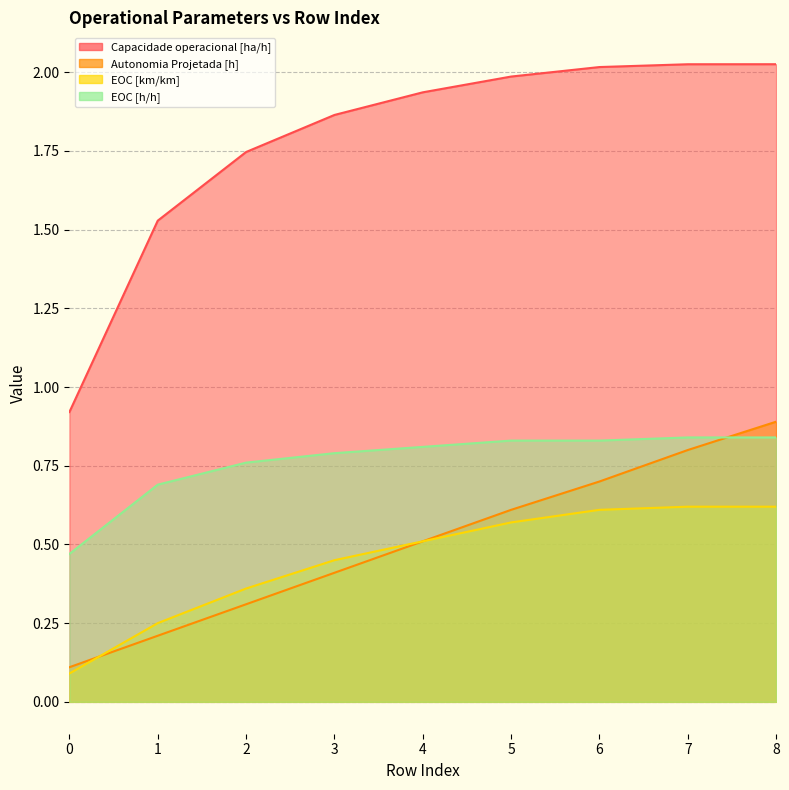

What is the difference between the EOC [h/h] values at 0 and 1?

0.2